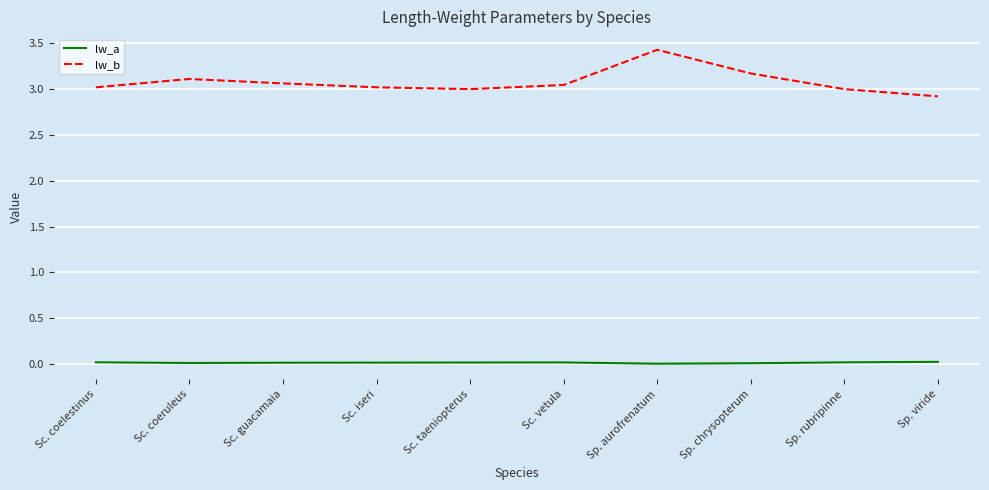

Which series has the largest range (max minus min)?

lw_b